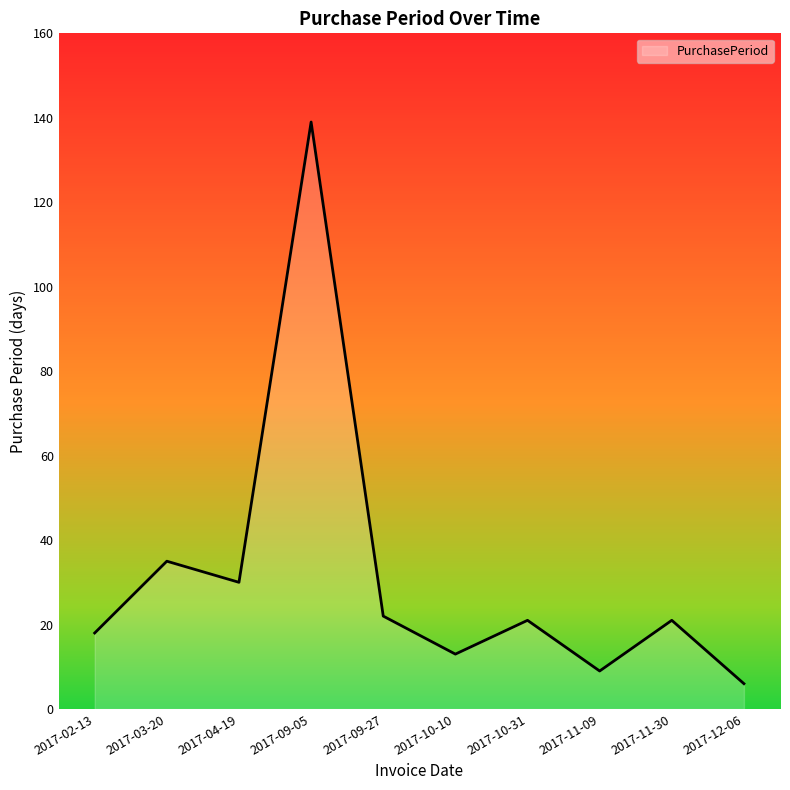

Does the chart display data point markers on the line(s)?

No